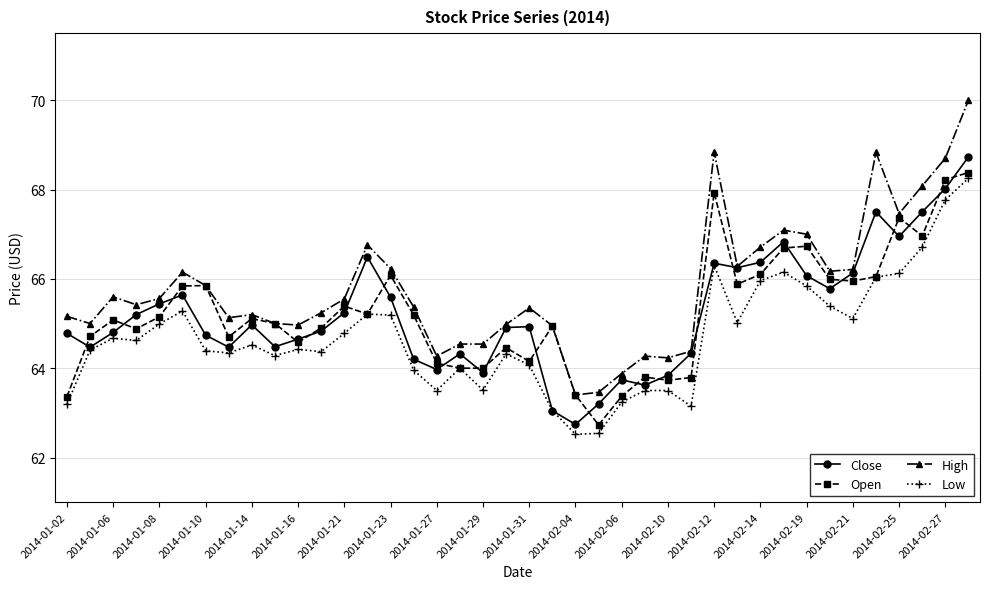

Which series has the widest spread of values?

High